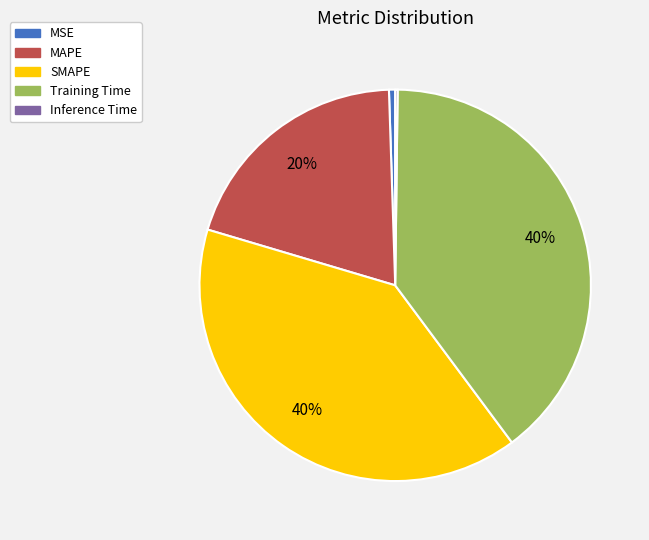

True or false: MSE accounts for 11% of the total.

False